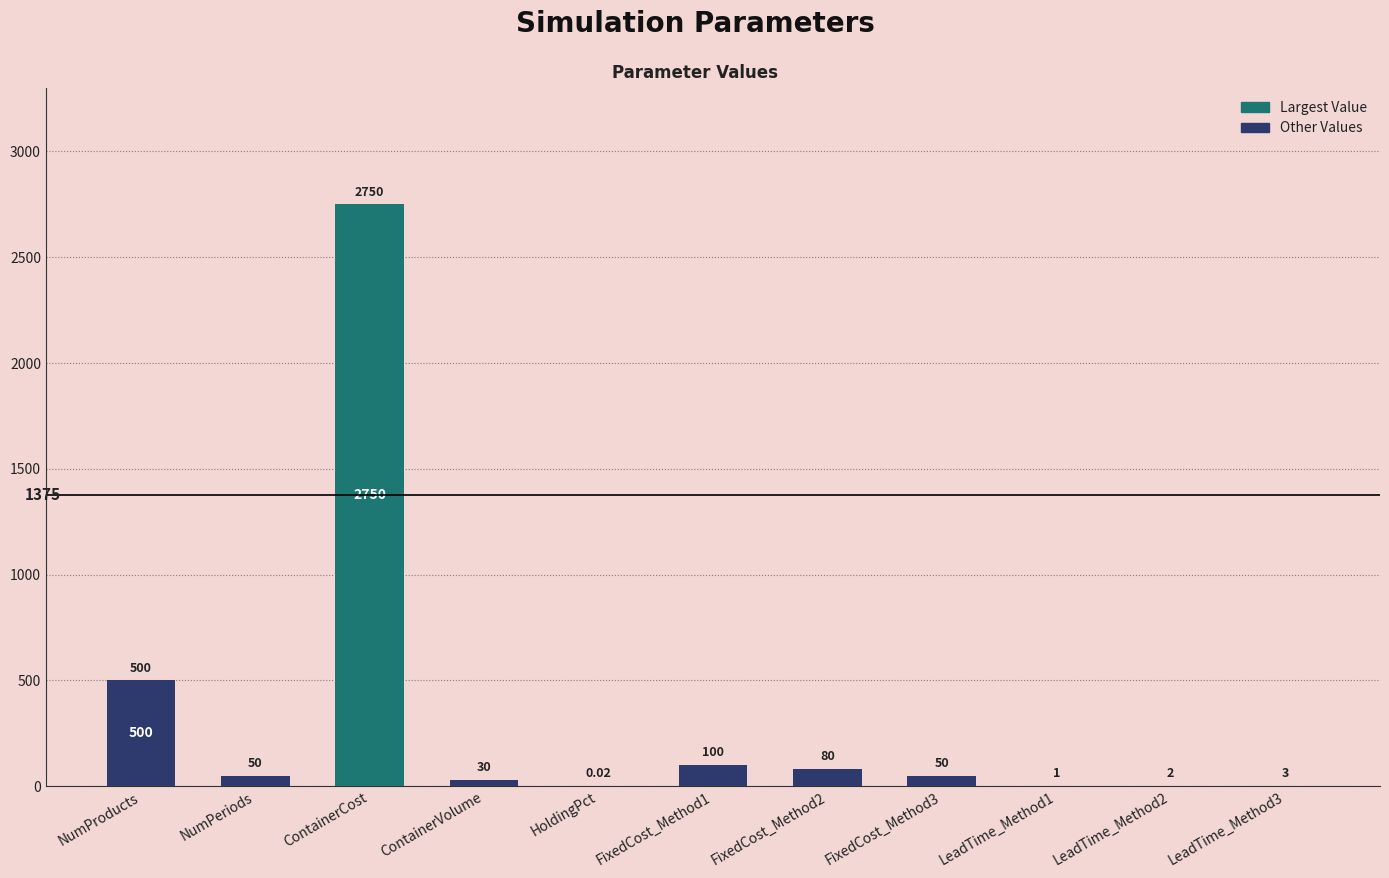

Where is the data nearest to the value 1375?

NumProducts